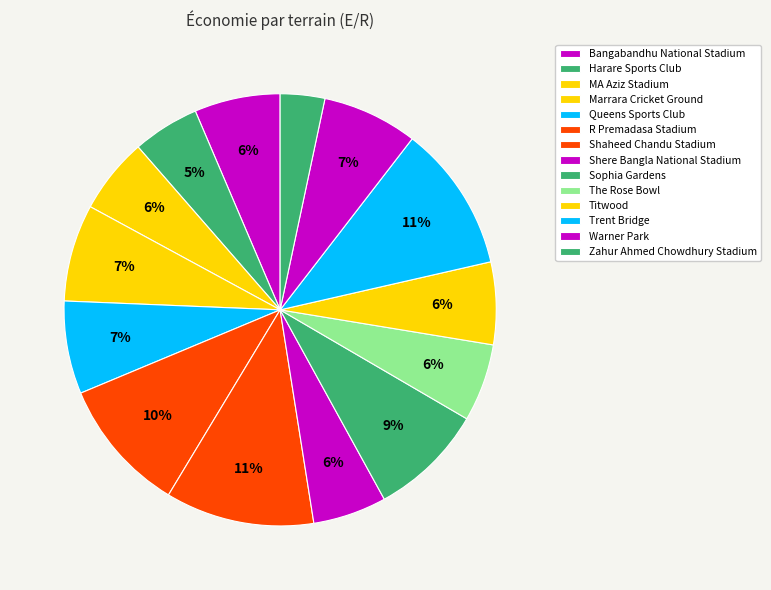

Which slice is the smallest?

Zahur Ahmed Chowdhury Stadium